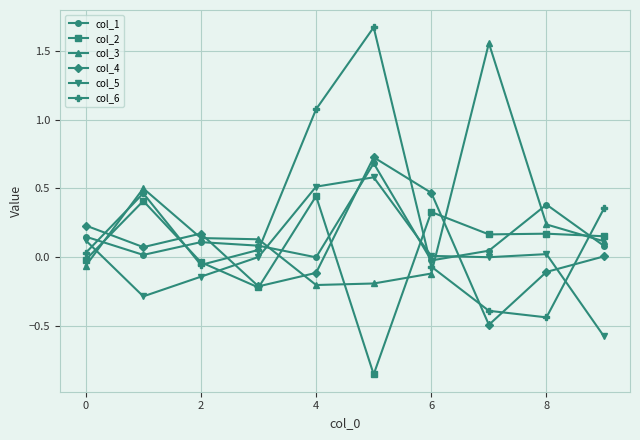

What are all the series names shown in the legend?

col_1, col_2, col_3, col_4, col_5, col_6